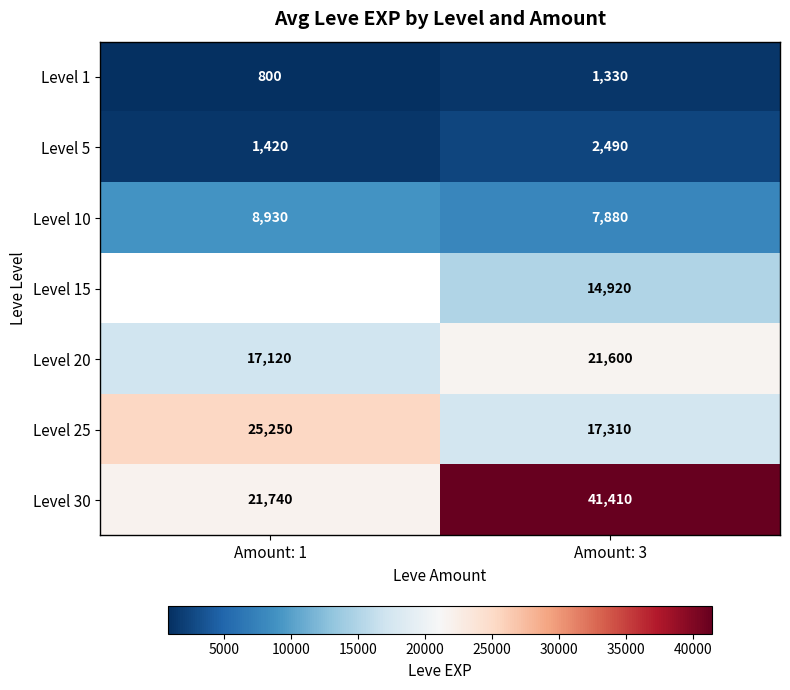

At Amount: 3, list the series in order from smallest to largest.

Level 1, Level 5, Level 10, Level 15, Level 25, Level 20, Level 30